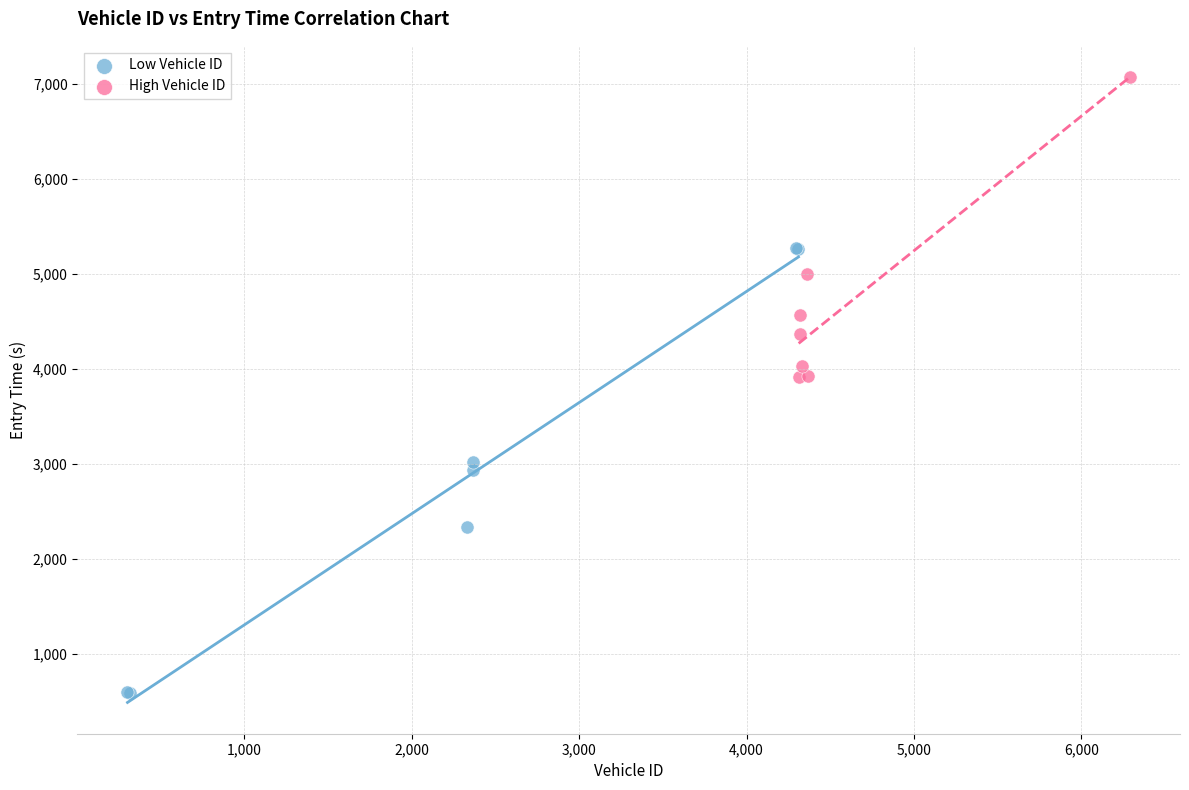

Which series reaches the minimum Y coordinate?

Low Vehicle ID